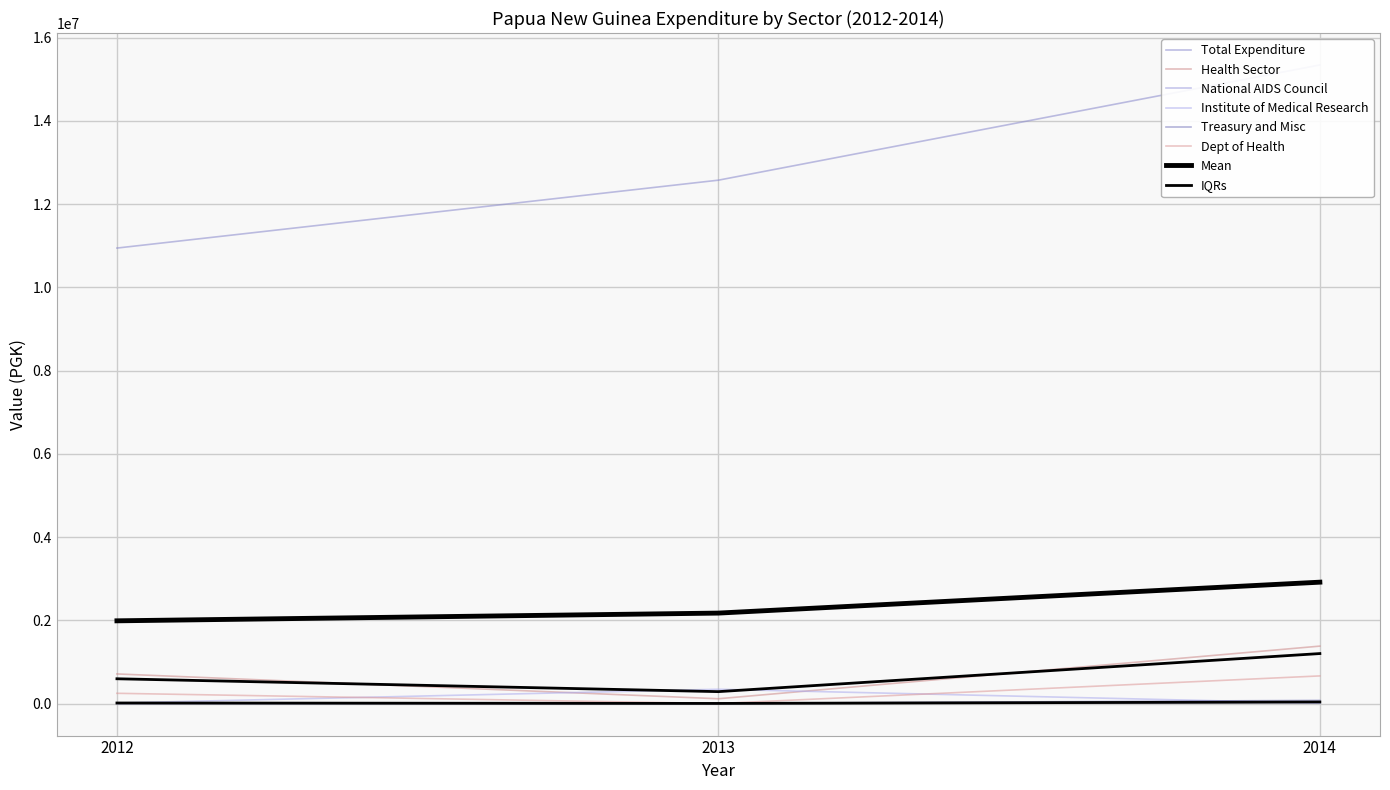

At 2014, list the series in order from largest to smallest.

Total Expenditure, Health Sector, Dept of Health, Treasury and Misc, National AIDS Council, Institute of Medical Research